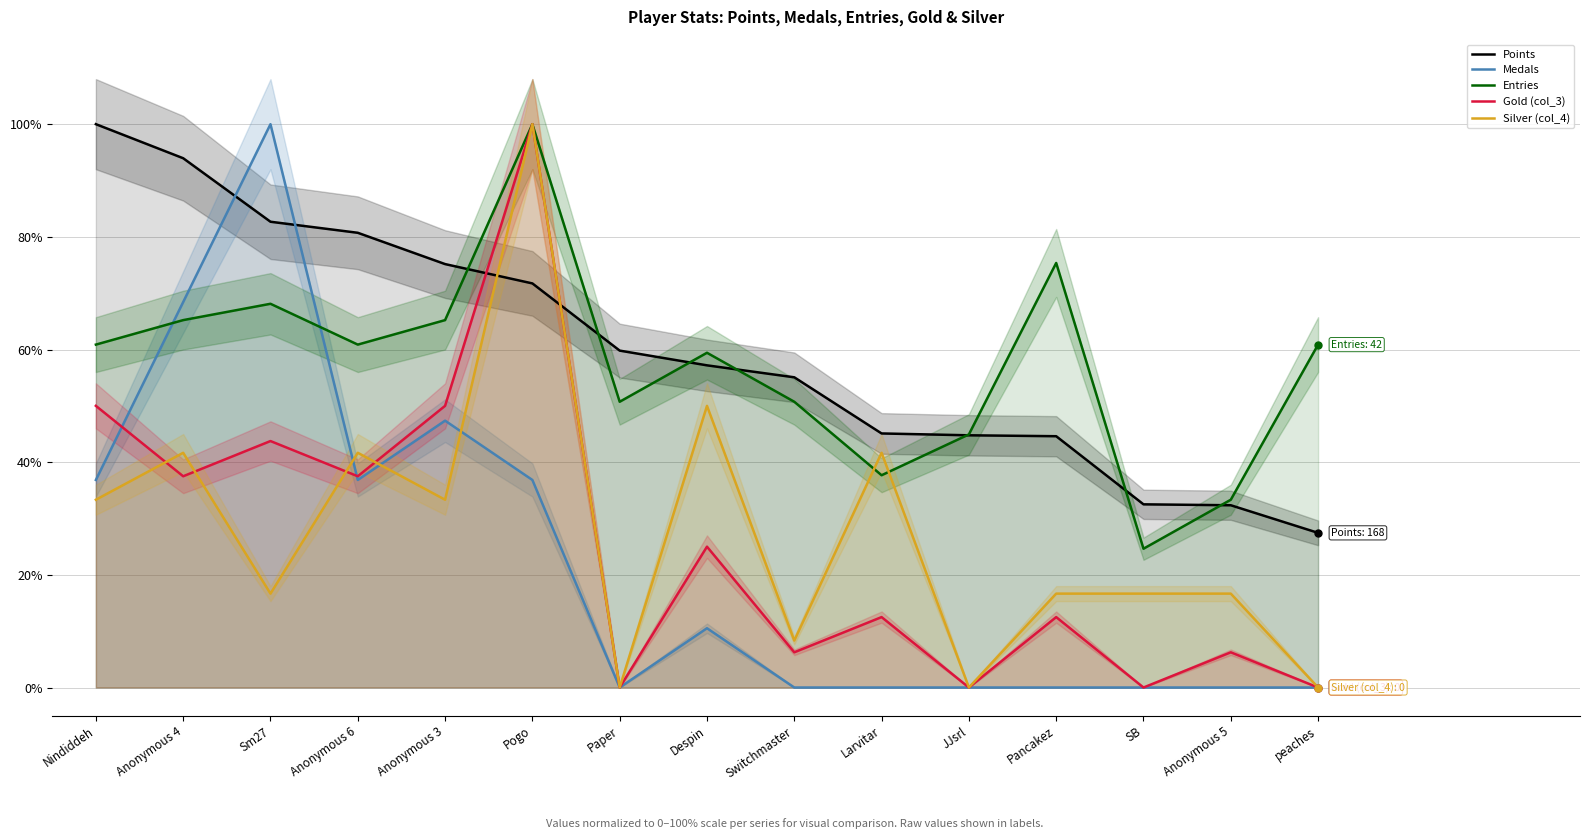

True or false: Medals has a value of 48.7 at Pancakez.

False